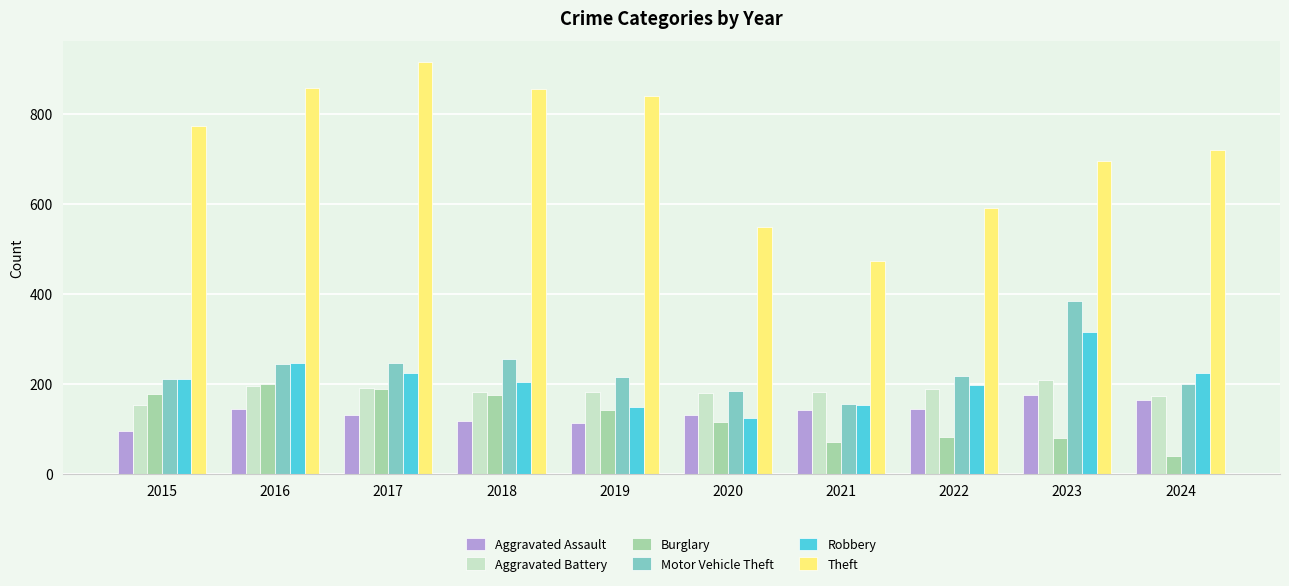

What is the total value across all series at 2022?

1427